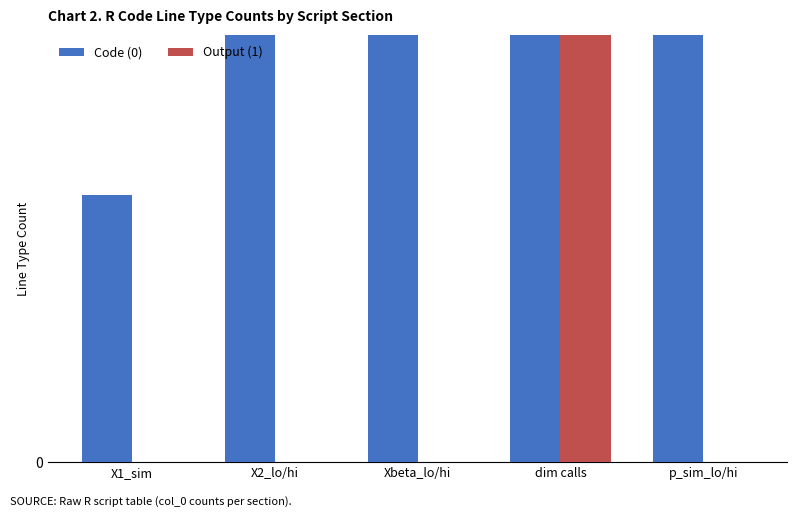

Between p_sim_lo/hi and Xbeta_lo/hi, which is larger?

p_sim_lo/hi